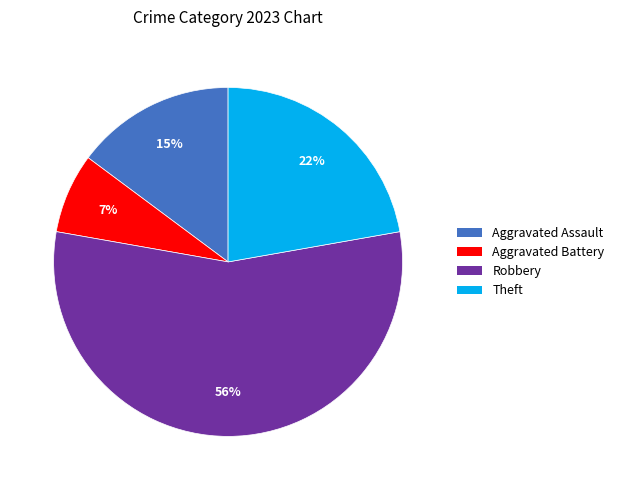

What is the largest slice in the pie chart?

Robbery